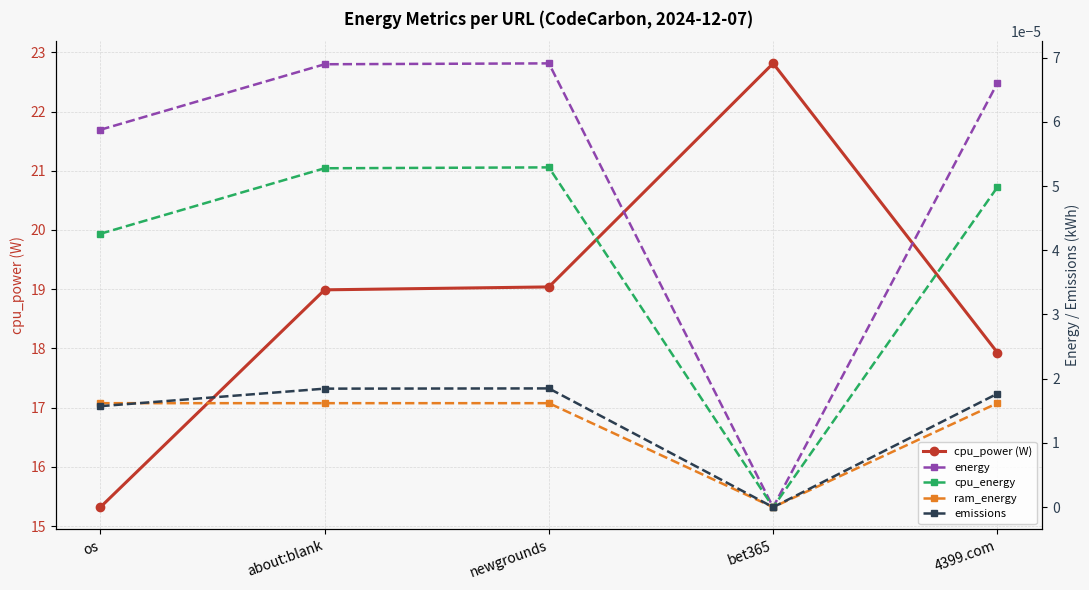

Reading left to right, extract all data points from this chart.

cpu_power (W): os=15.3	about:blank=19.0	newgrounds=19.0	bet365=22.8	4399.com=17.9
energy: os=0.0	about:blank=0.0	newgrounds=0.0	bet365=0.0	4399.com=0.0
cpu_energy: os=0.0	about:blank=0.0	newgrounds=0.0	bet365=0.0	4399.com=0.0
ram_energy: os=0.0	about:blank=0.0	newgrounds=0.0	bet365=0.0	4399.com=0.0
emissions: os=0.0	about:blank=0.0	newgrounds=0.0	bet365=0.0	4399.com=0.0